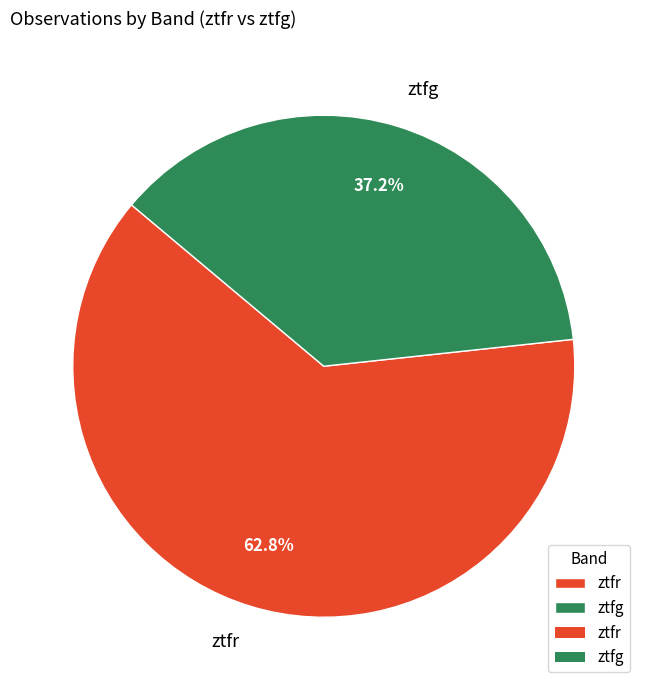

To the nearest percent, what percentage of the pie is ztfg?

37%